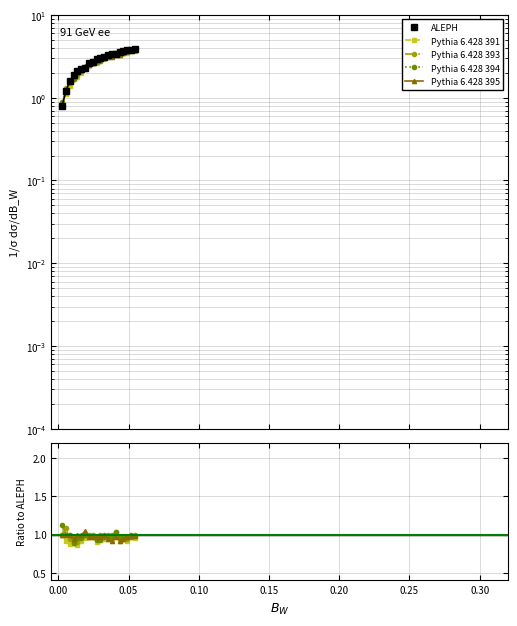

Is it true that Pythia 6.428 394 equals 1.0 at 0.25?

True